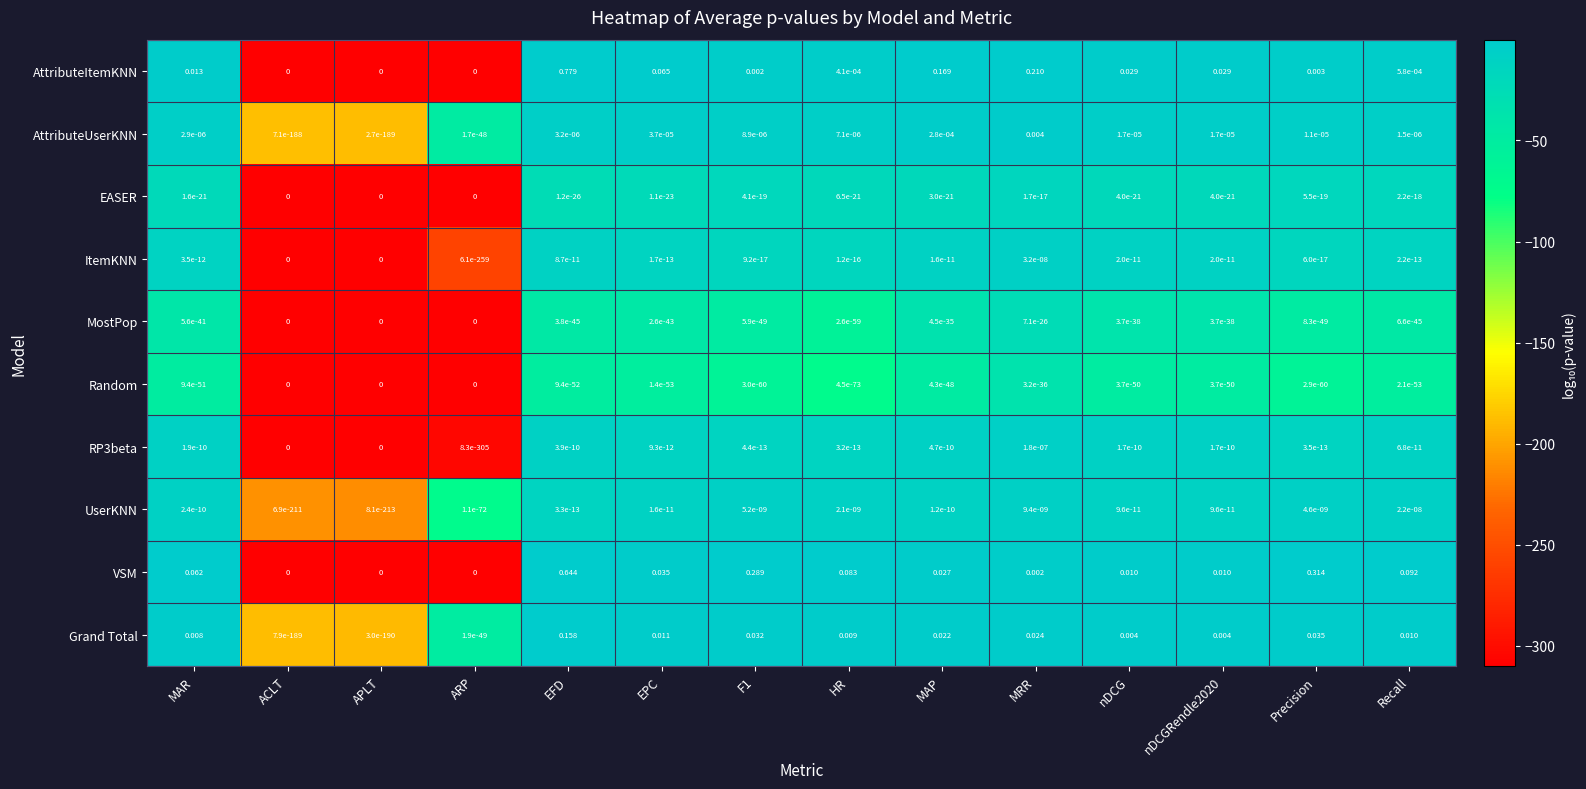

How many series are shown in this chart?

10